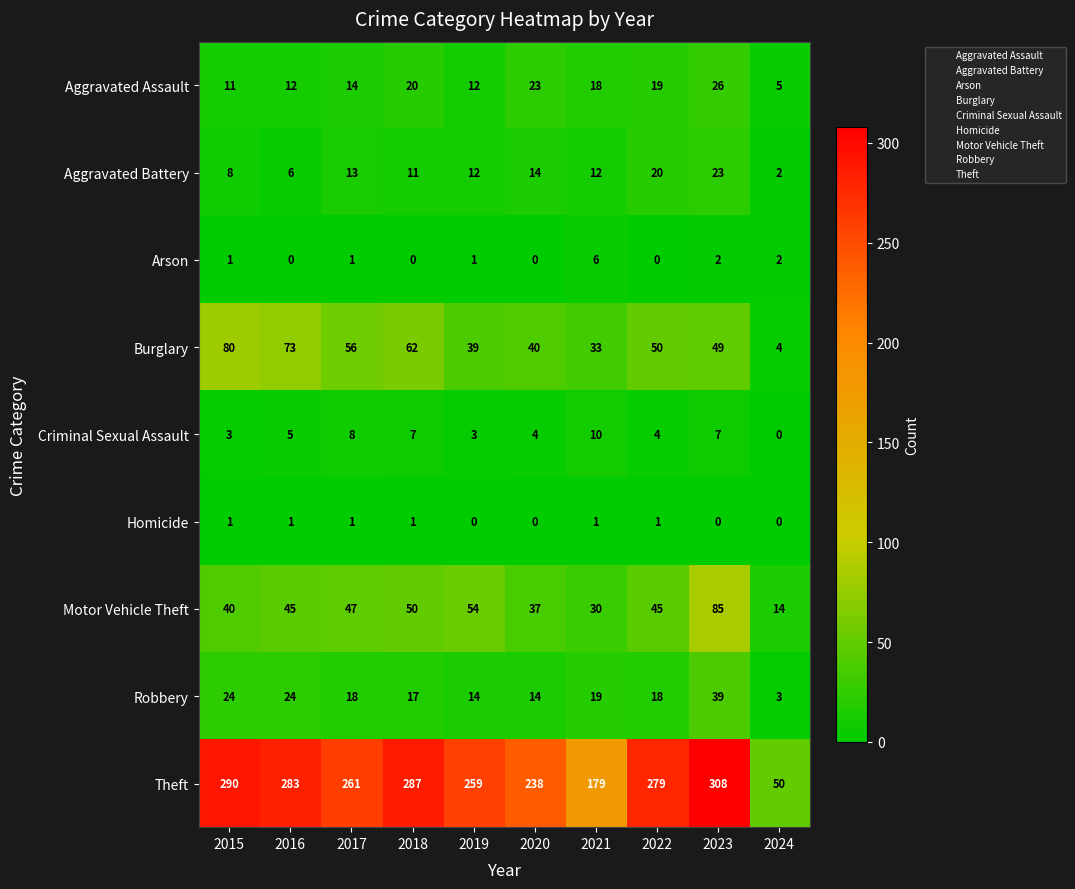

Count the number of categories in the chart.

10